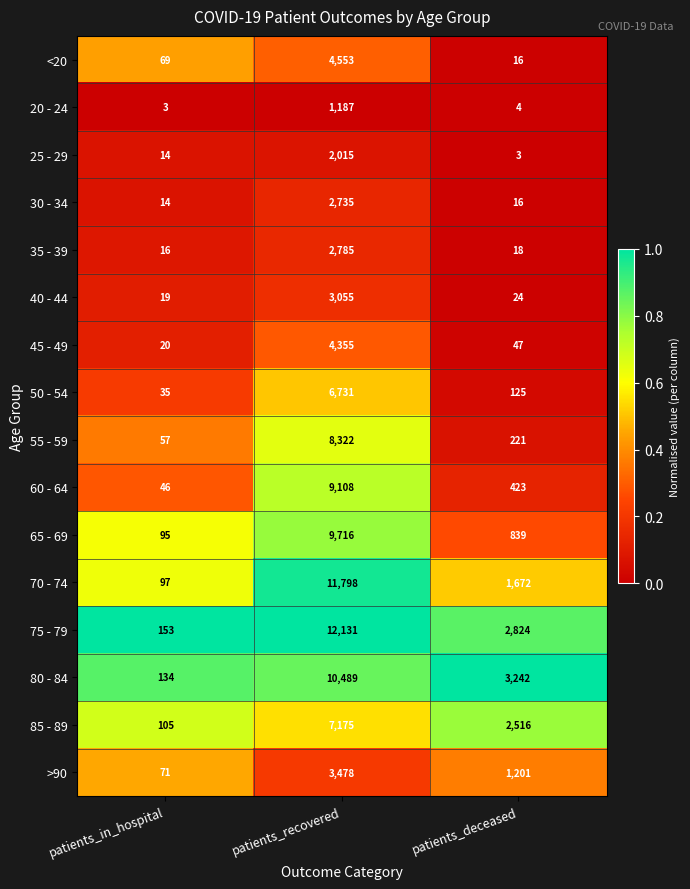

How many series are shown in this chart?

16